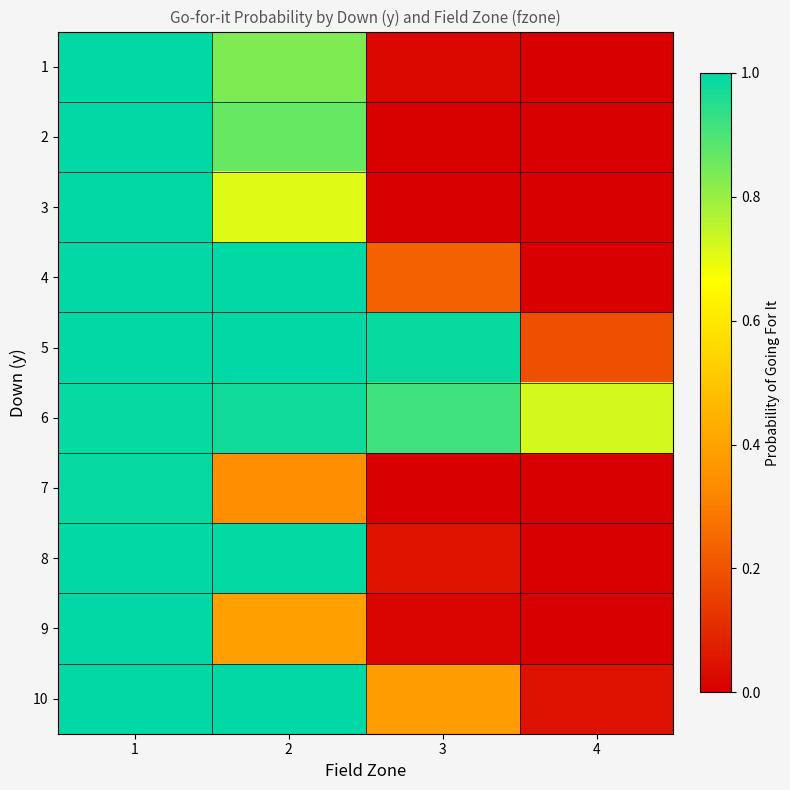

Which has a higher value, 3 or 1?

1